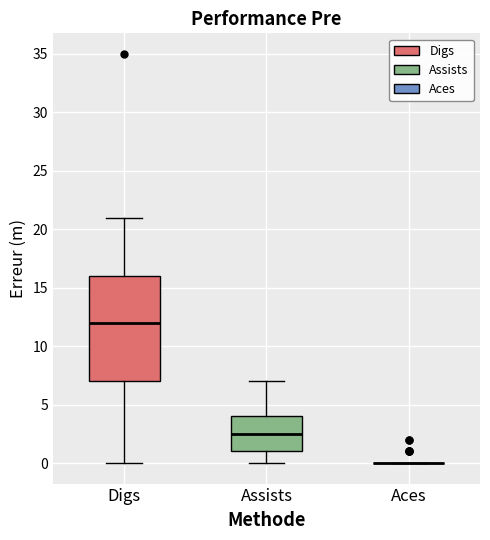

Comparing the boxes themselves (not the whiskers), which one is the tallest?

Digs